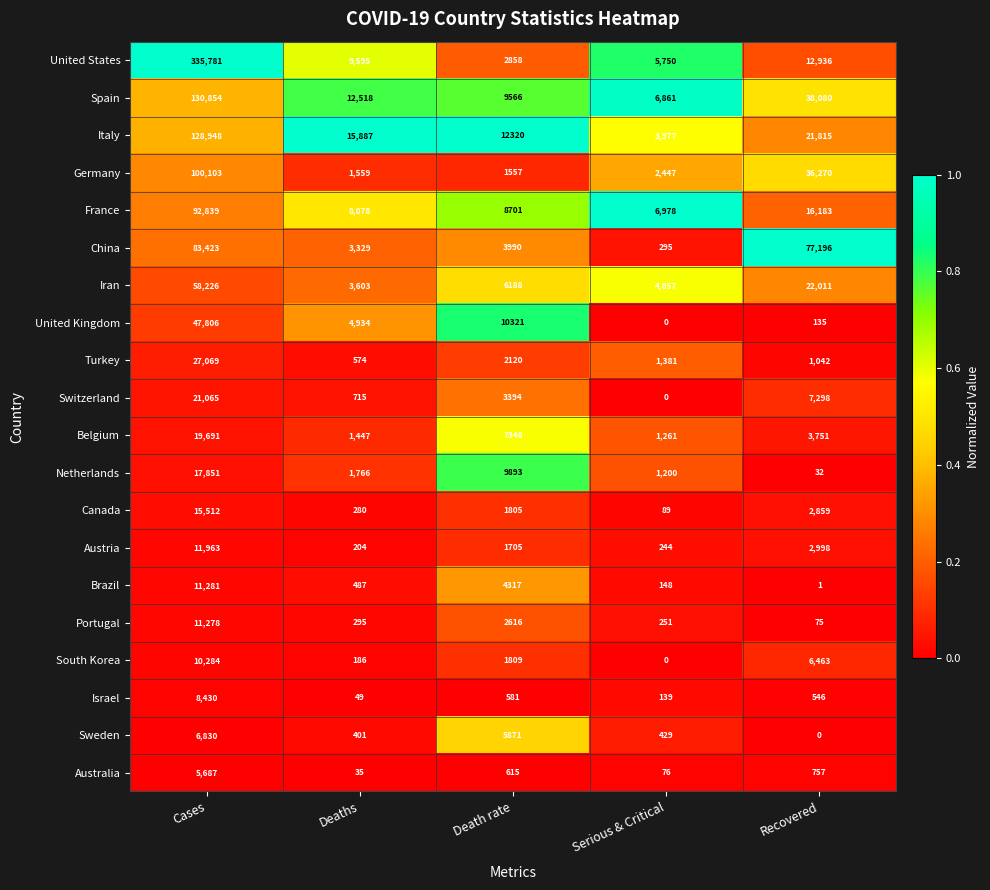

At Deaths, list the series in order from smallest to largest.

Australia, Israel, South Korea, Austria, Canada, Portugal, Sweden, Brazil, Turkey, Switzerland, Belgium, Germany, Netherlands, China, Iran, United Kingdom, France, United States, Spain, Italy